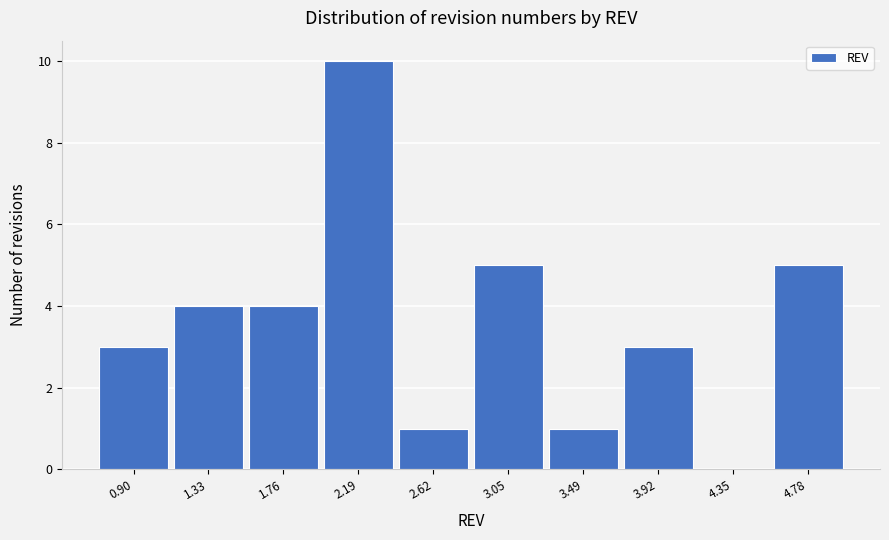

Reading left to right, extract all data points from this chart.

0.90=3	1.33=4	1.76=4	2.19=10	2.62=1	3.05=5	3.49=1	3.92=3	4.35=0	4.78=5